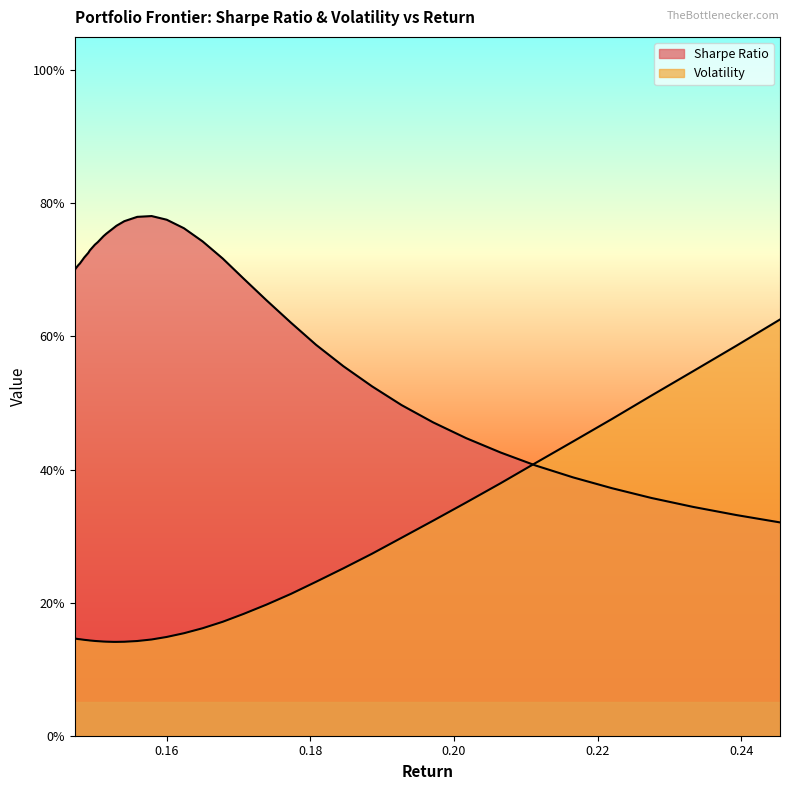

What is the spread (max minus min) of values at 0.1472?

0.6